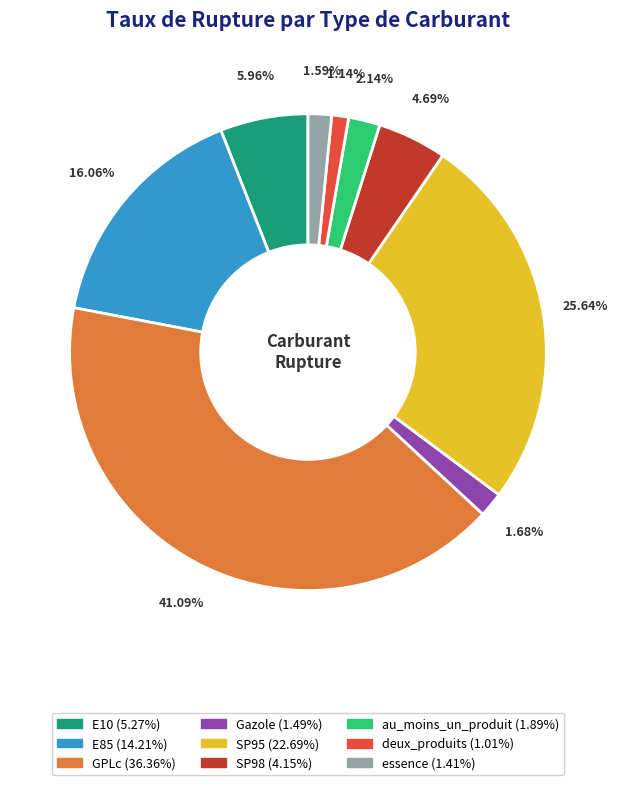

Does any single category account for the majority?

No